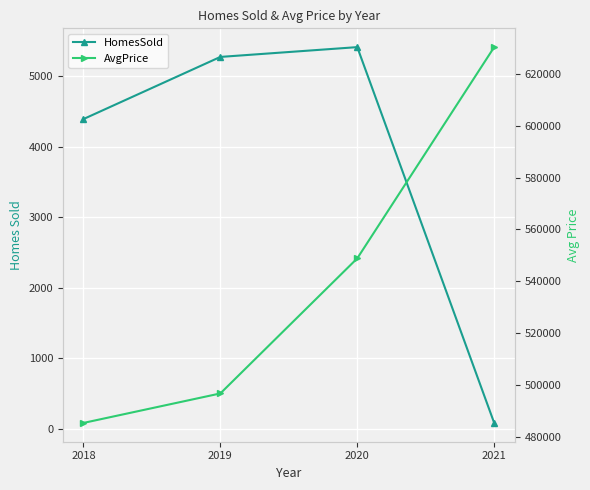

Rank the categories by AvgPrice value from lowest to highest.

2018, 2019, 2020, 2021